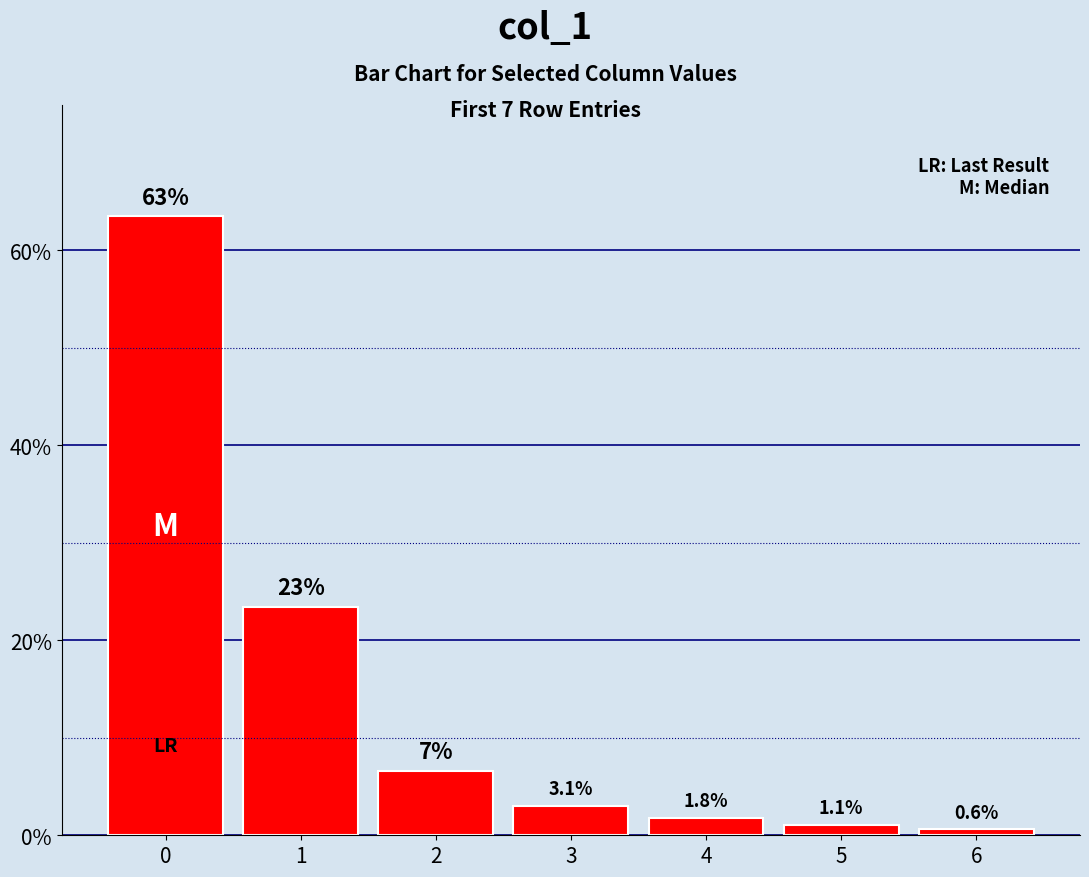

Count the number of categories in the chart.

7